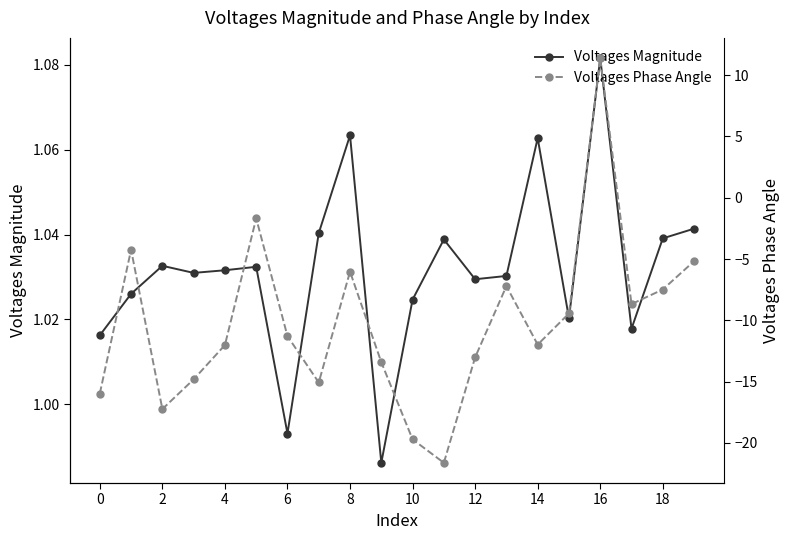

Where is Voltages Phase Angle nearest to the value -5?

19